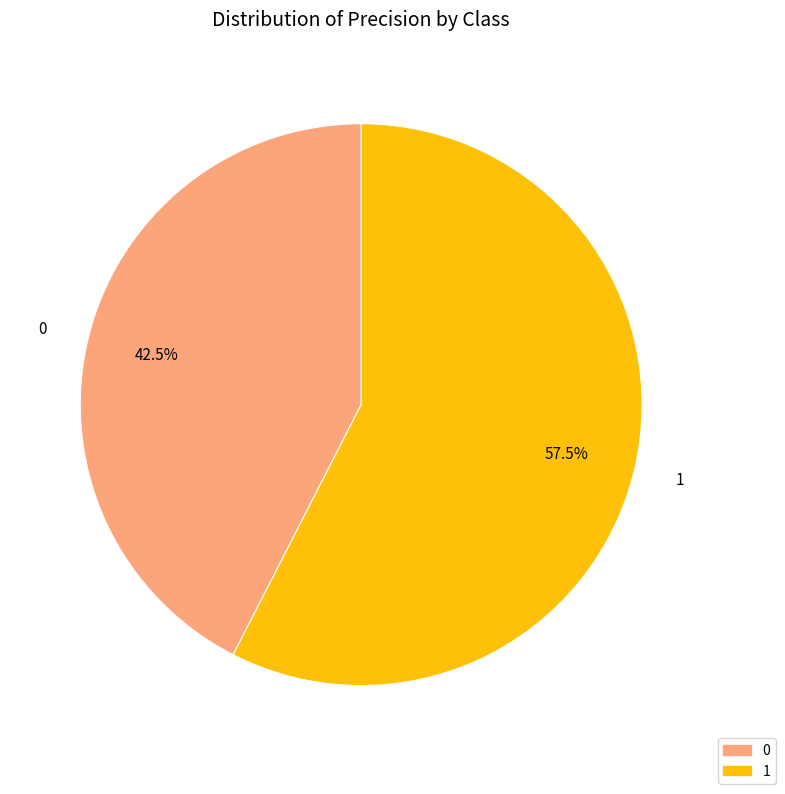

Combined, what portion of the pie is 0 and 1?

100.0%